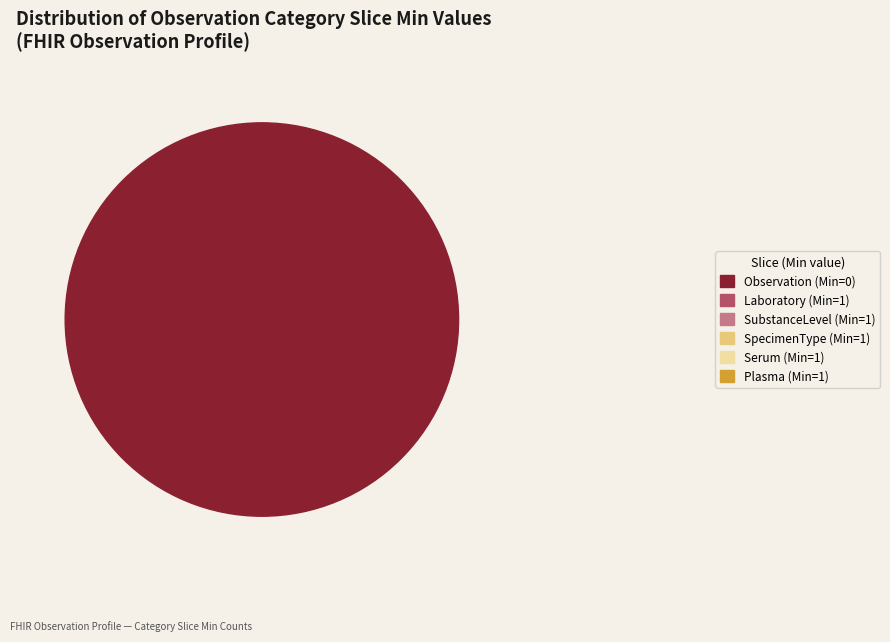

The Observation.category:SpecimenType slice represents 13% of the pie. True or false?

False